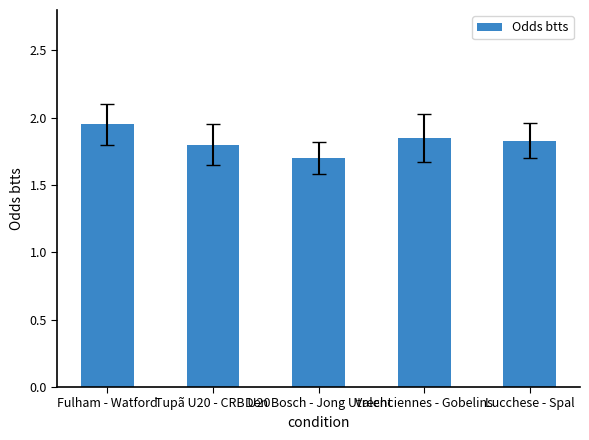

Which label corresponds to the smallest value in the chart?

Den Bosch - Jong Utrecht